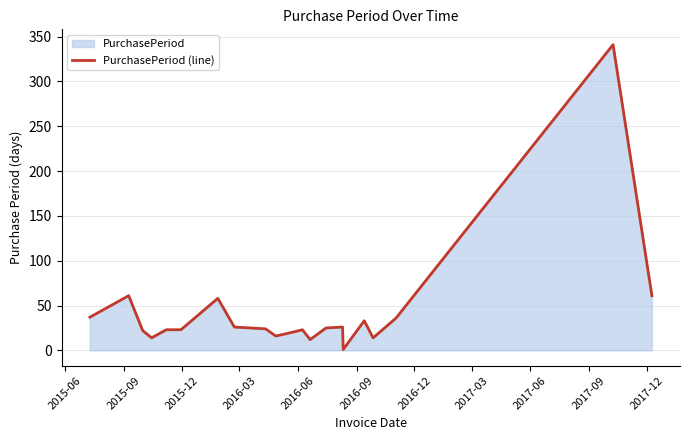

What is the maximum value shown in the chart?

341